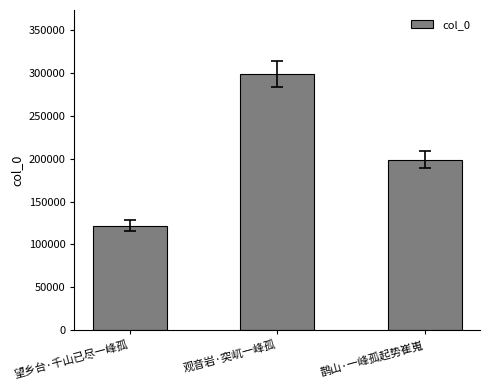

What is the difference between the maximum and minimum values?

177019